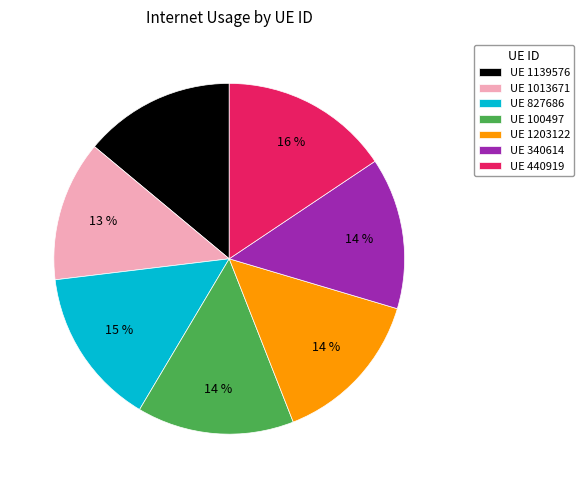

True or false: UE 1139576 accounts for 14% of the total.

True